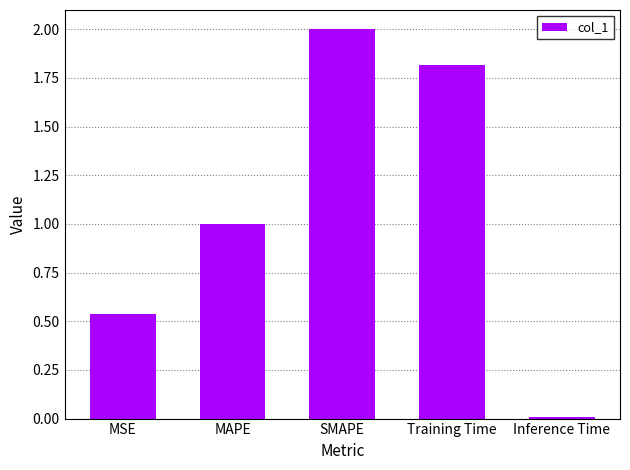

What is the average value?

1.1